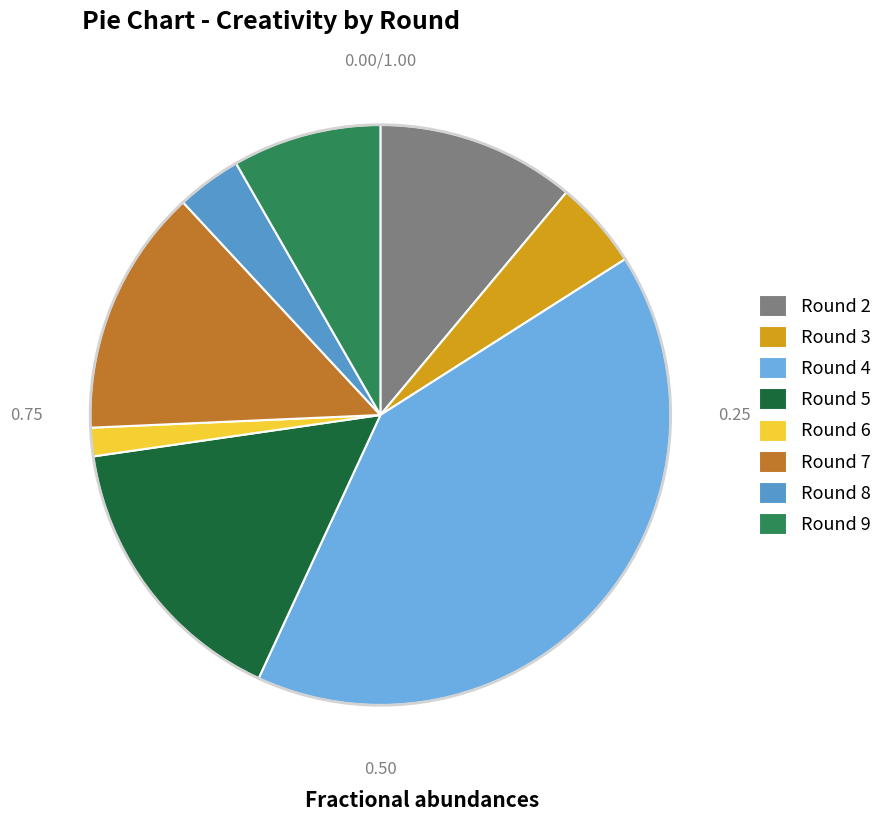

To the nearest percent, what is the combined percentage of Round 5 and Round 3?

21%